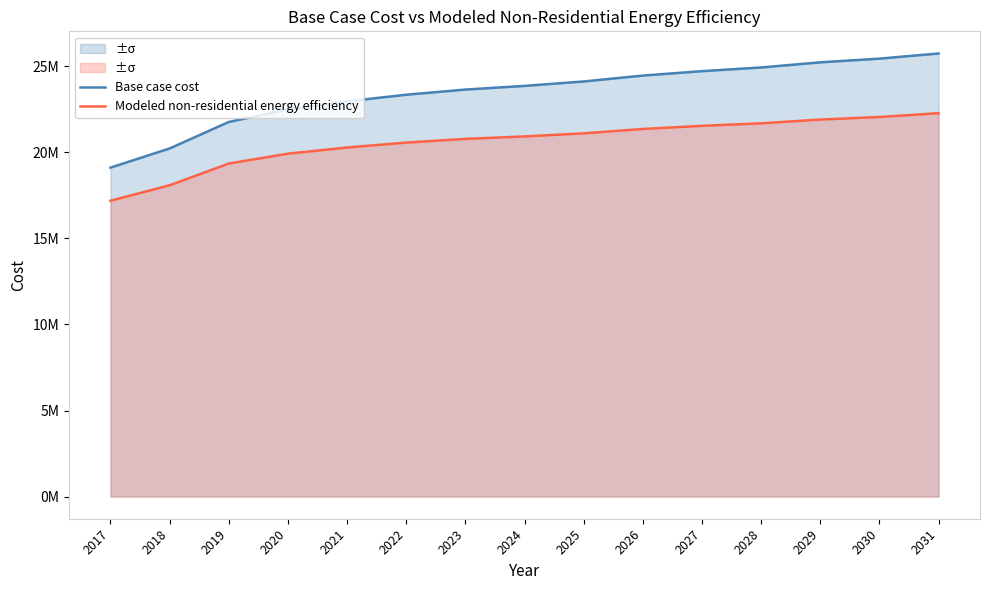

What is the maximum value shown in the chart?

25745905.9